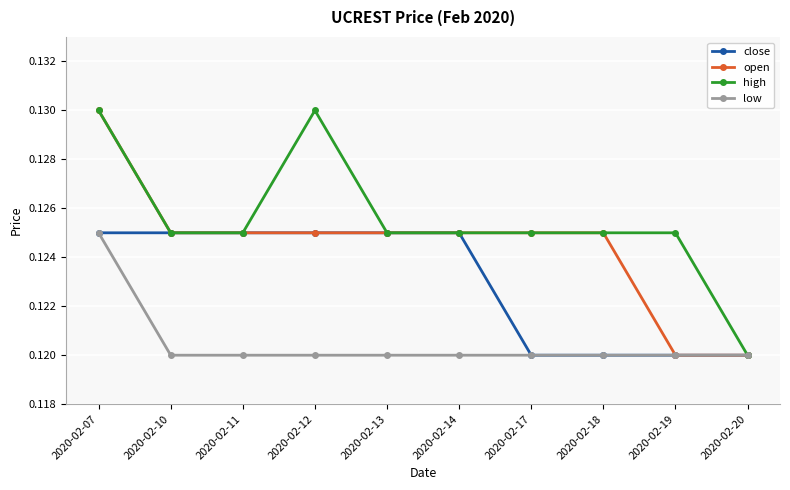

At which label does low reach its peak?

2020-02-07